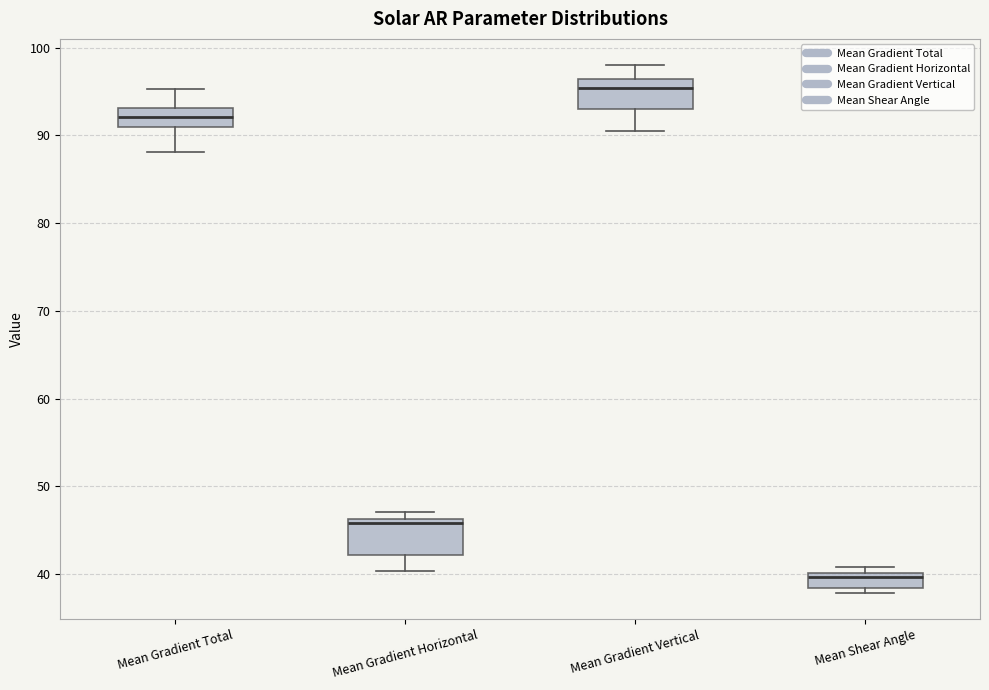

Reading left to right, transcribe this box plot: for each box, give where its median line is, the range the box spans, and where its two whiskers end, as read against the y-axis. The values are not printed on the chart, so give them approximately, as read against the axis.

Mean Gradient Total: median 92, box 91 to 93, whiskers 88 to 95
Mean Gradient Horizontal: median 46 (just below the box's upper edge), box 42 to 46, whiskers 40 to 47
Mean Gradient Vertical: median 95, box 93 to 96, whiskers 91 to 98
Mean Shear Angle: median 40 (just below the box's upper edge), box 38 to 40, whiskers 38 (just below the box's lower edge) to 41